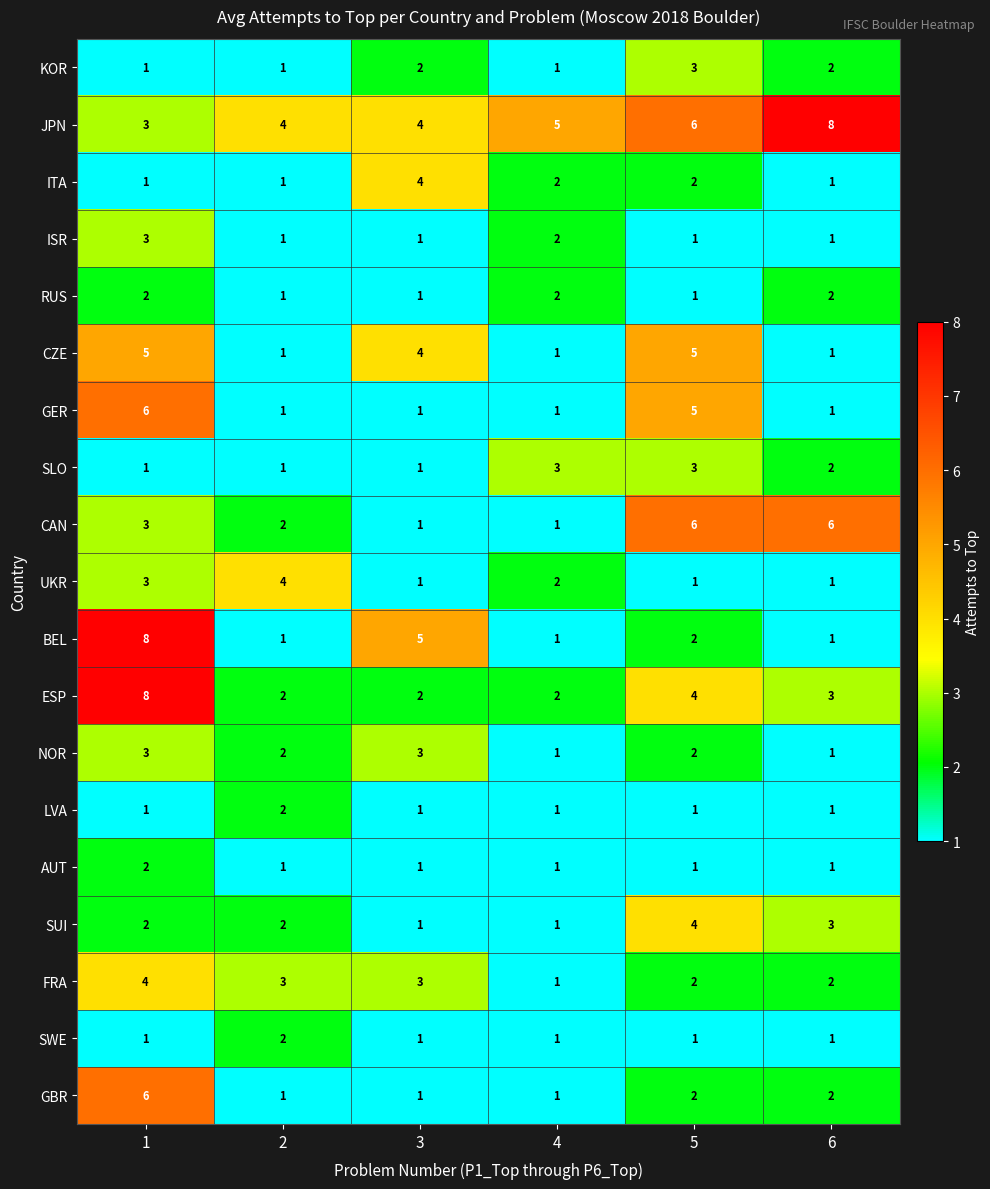

Which series has the widest spread of values?

BEL